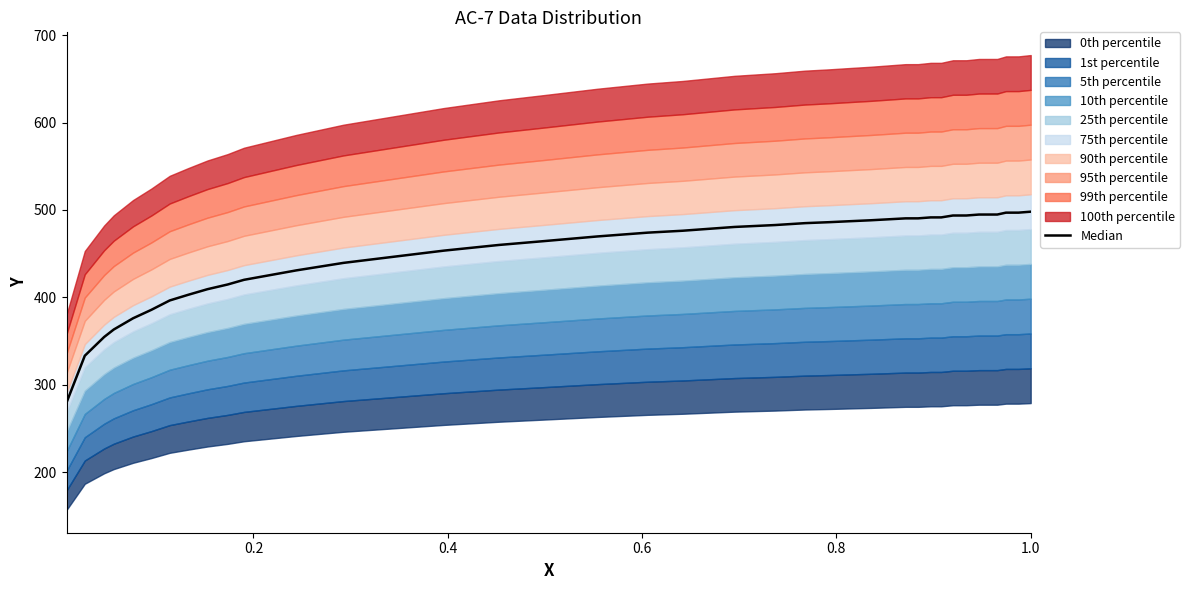

At which label is the value closest to 388?

1.0